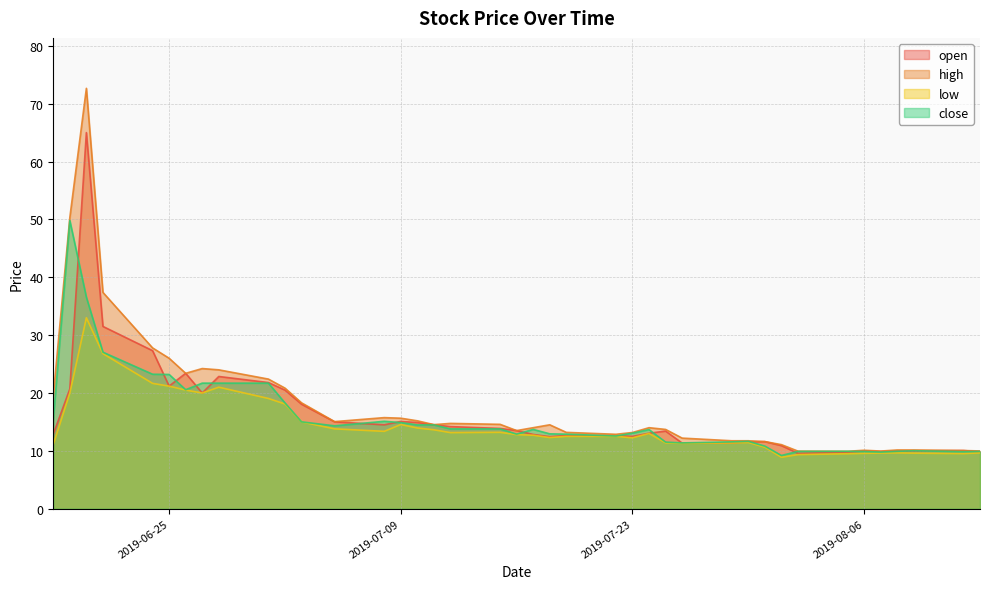

What is the total value across all series at 2019-07-29?

46.0